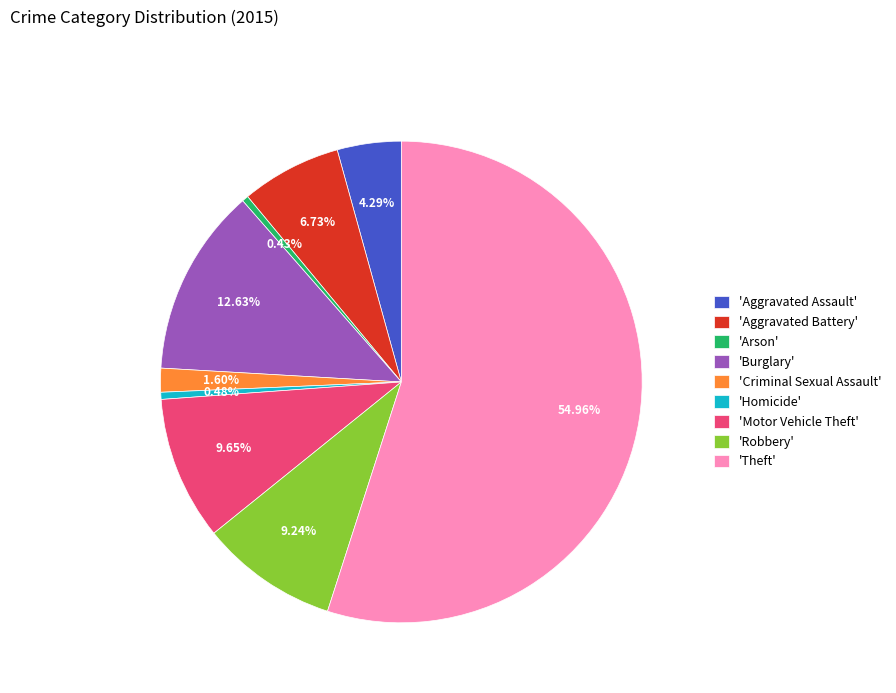

Which has a higher value, 'Burglary' or 'Aggravated Assault'?

'Burglary'